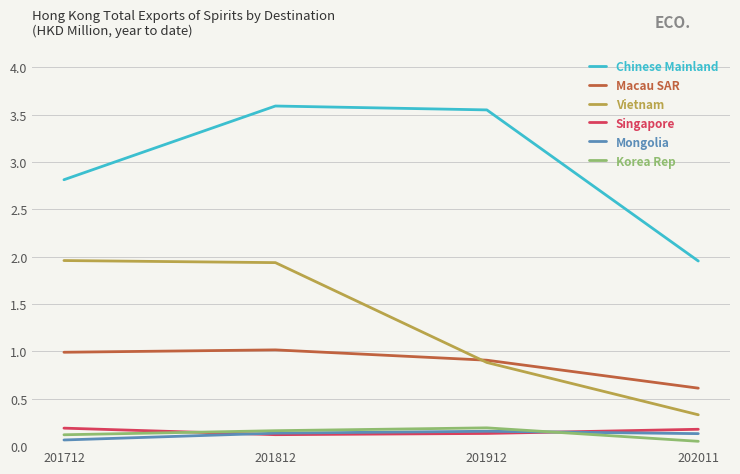

At which category does the chart reach its peak across all series?

201812